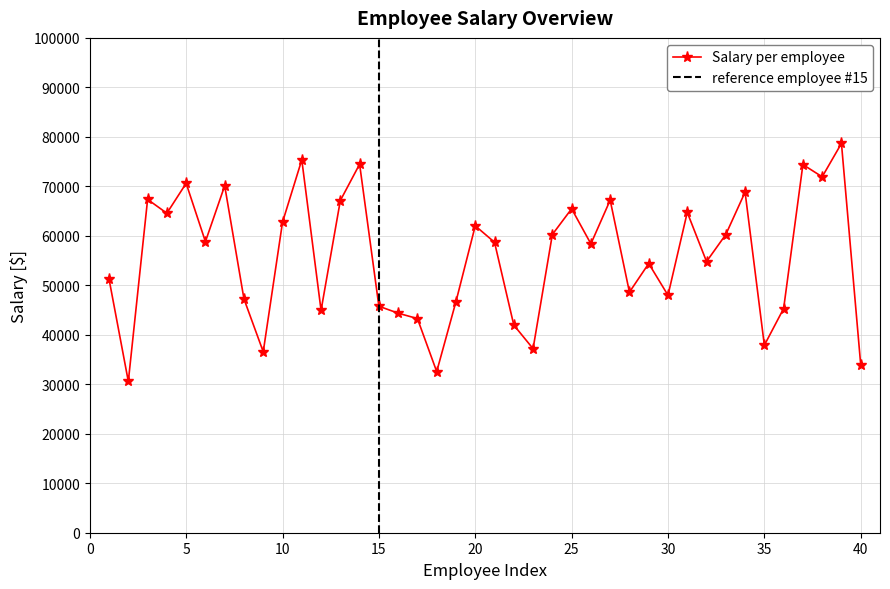

What is the change in value from 17 to 34?

+25558